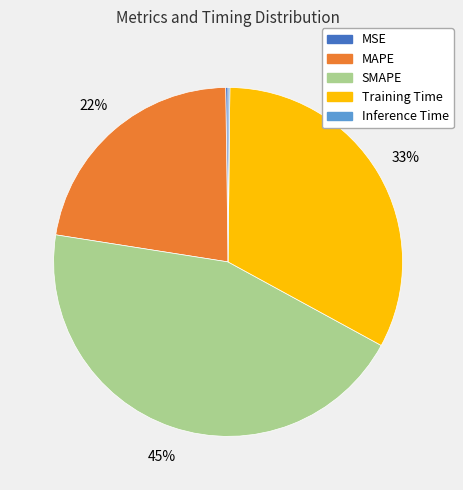

Between SMAPE and MAPE, which is larger?

SMAPE